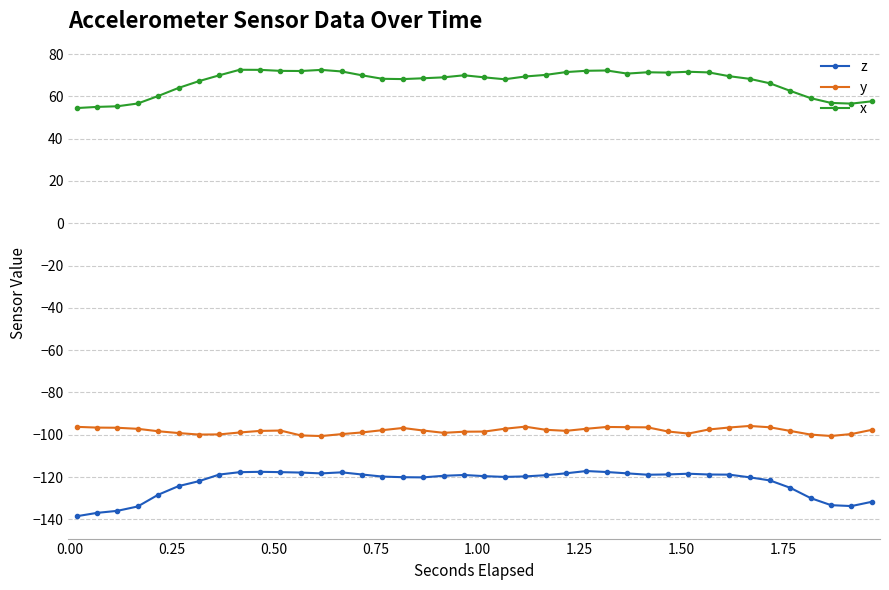

What is the value of the z point at the 35th from the left?

-121.6